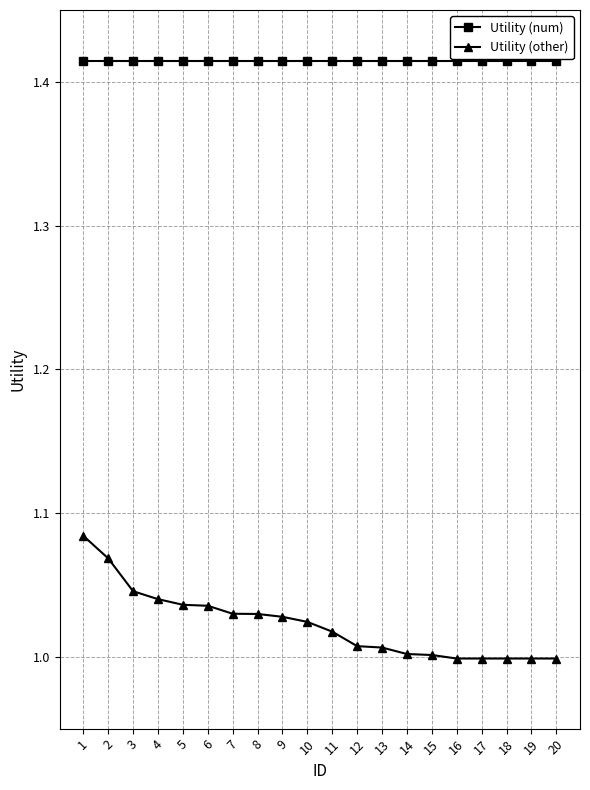

Does the chart display data point markers on the line(s)?

Yes